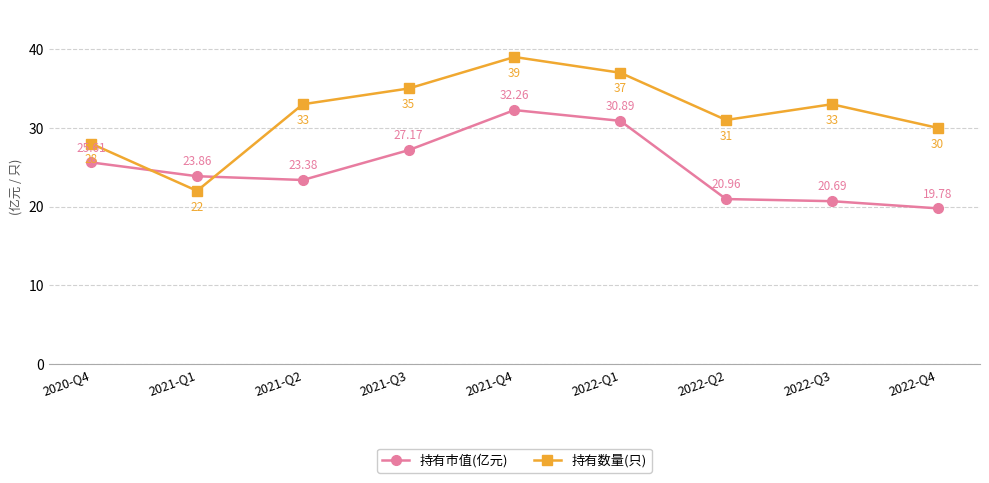

Which series has the largest range (max minus min)?

持有数量(只)